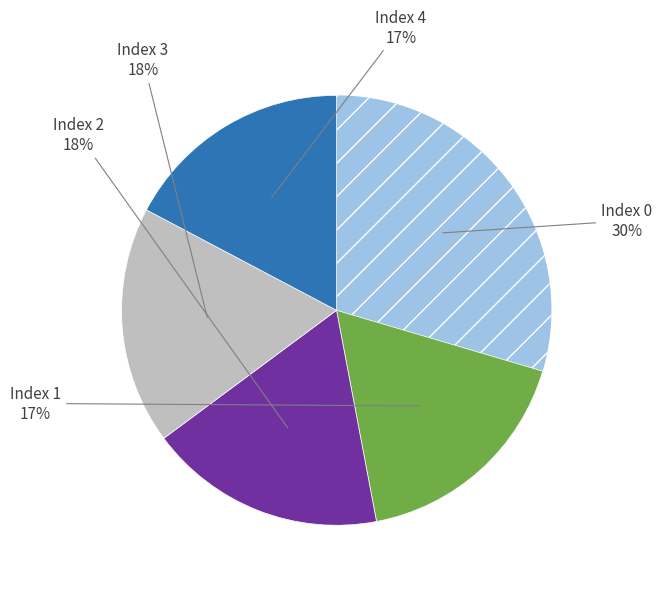

Is there a majority slice in this chart?

No